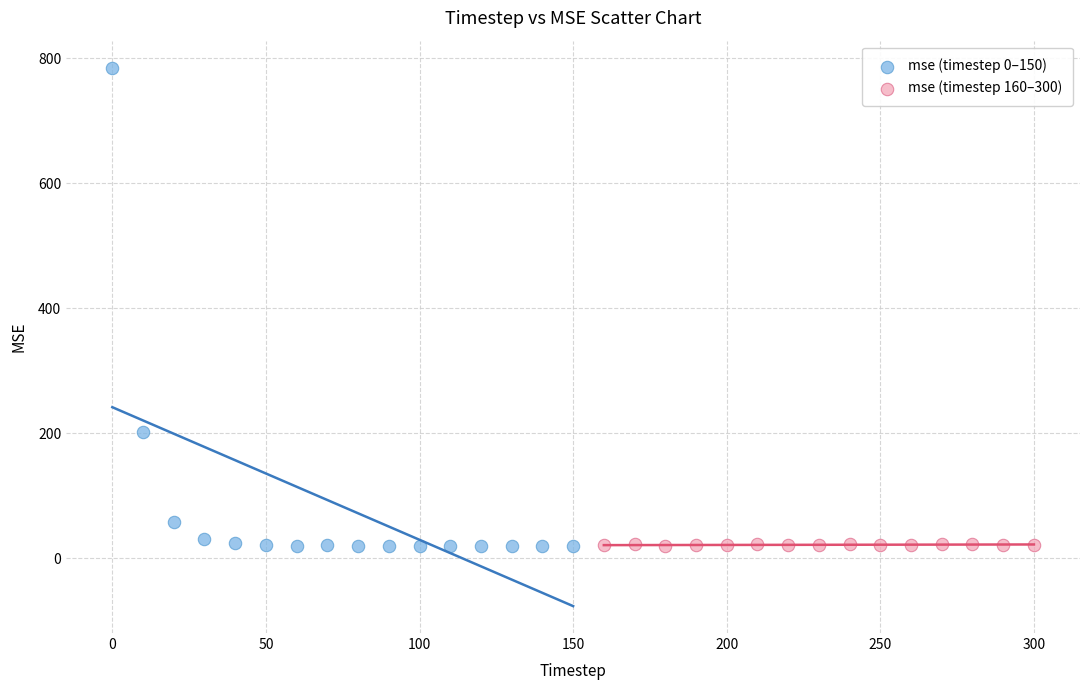

Which series contains the highest Y value?

mse (timestep 0–150)